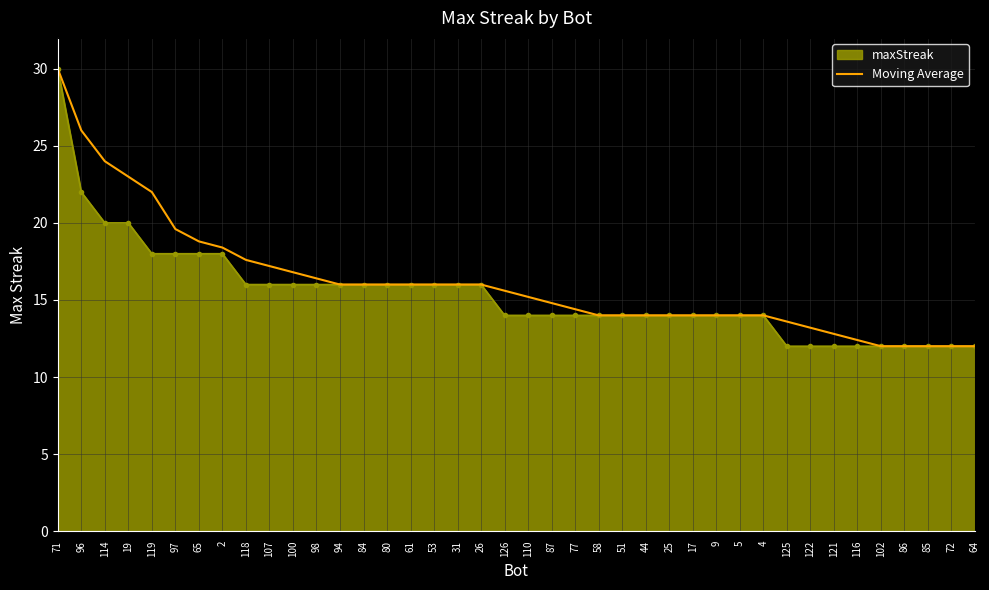

At which category is the sum across all series the highest?

71